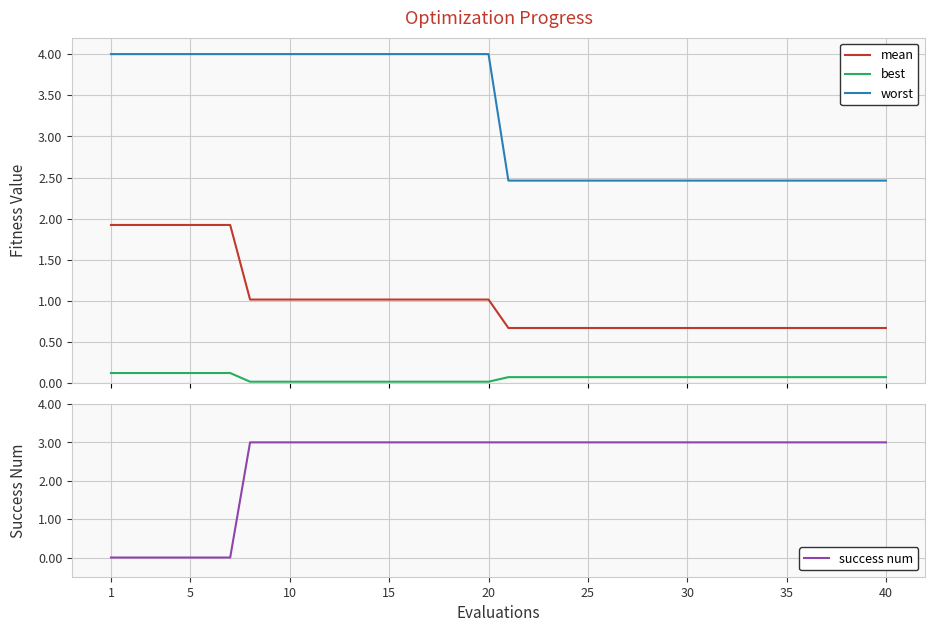

Which series has the largest total across all categories?

worst